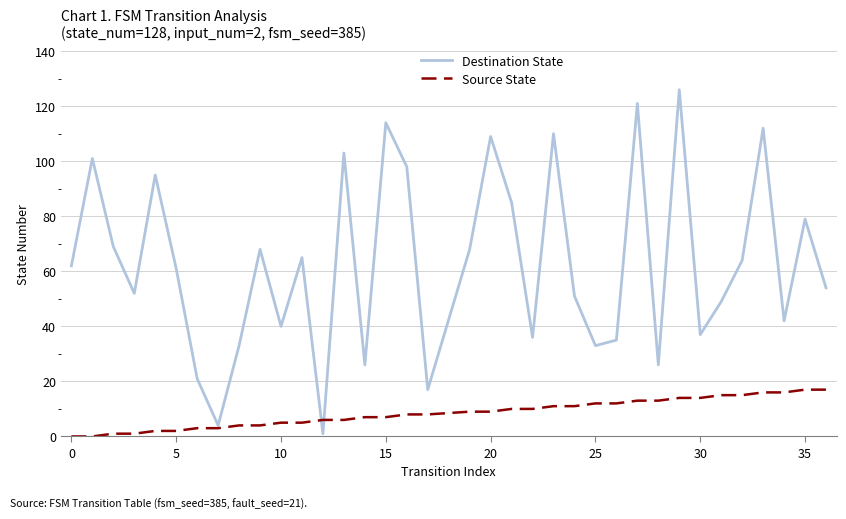

What is the difference between the second highest and minimum values in the Destination State series?

120